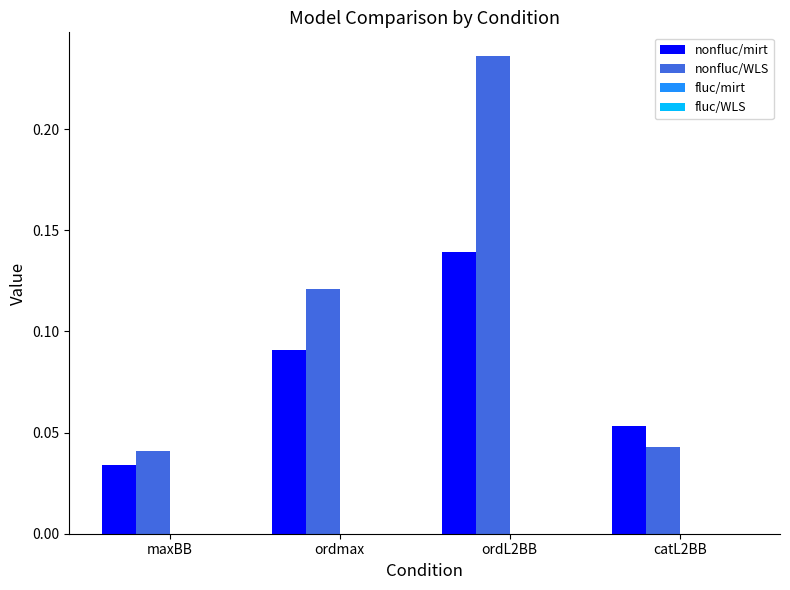

What is the sum of the nonfluc/WLS values at maxBB and ordL2BB?

0.3